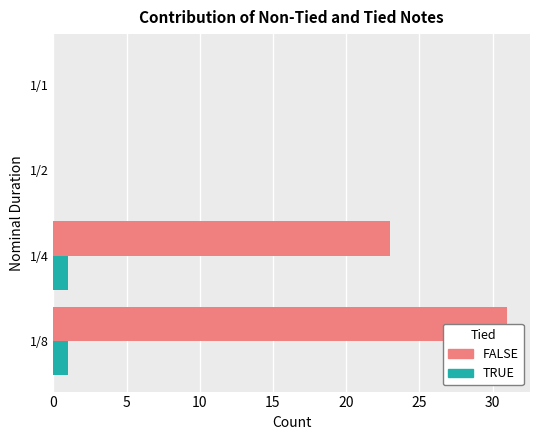

Is it true that FALSE equals 31 at 1/8?

True